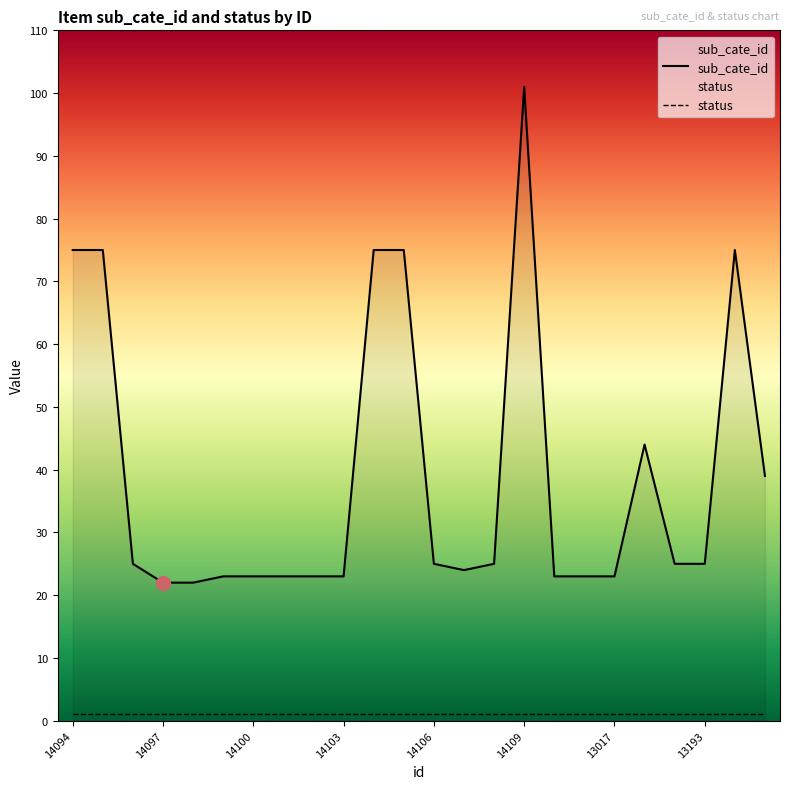

Which category has the highest value across all series?

14109